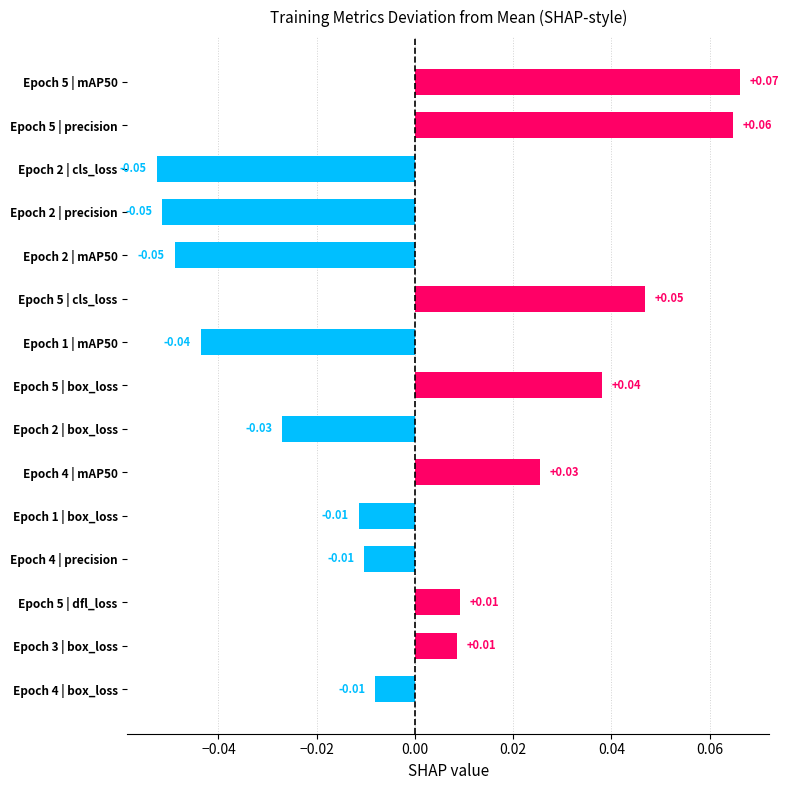

Which has a higher value, Epoch 4 | precision or Epoch 5 | cls_loss?

Epoch 5 | cls_loss